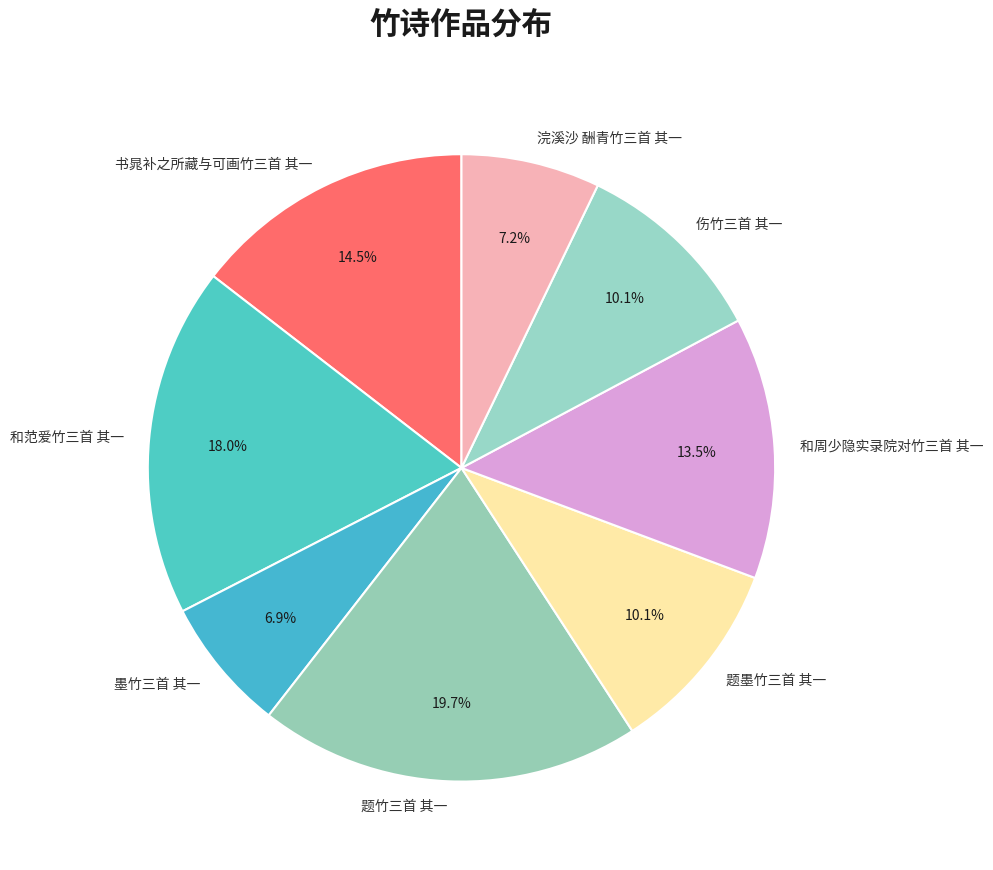

Which slice is the largest?

题竹三首 其一